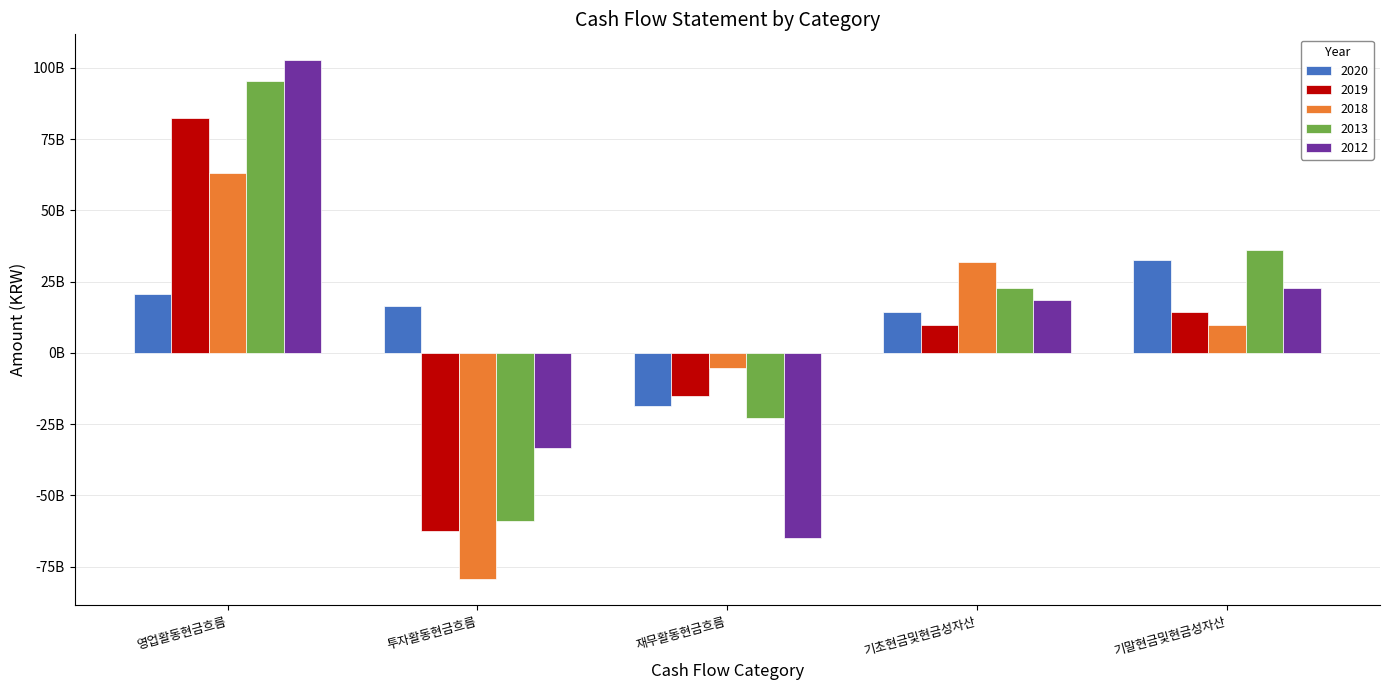

What is the difference between the 2018 values at 영업활동현금흐름 and 기초현금및현금성자산?

31554158463